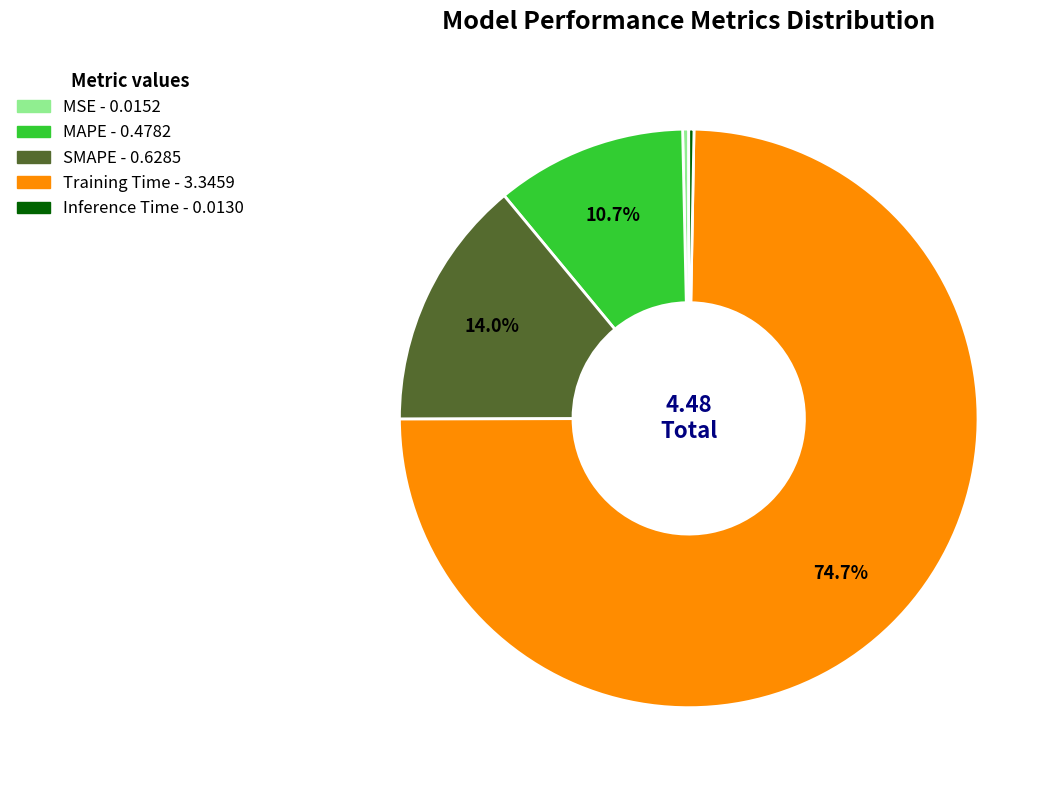

How many slices are in this pie chart?

5